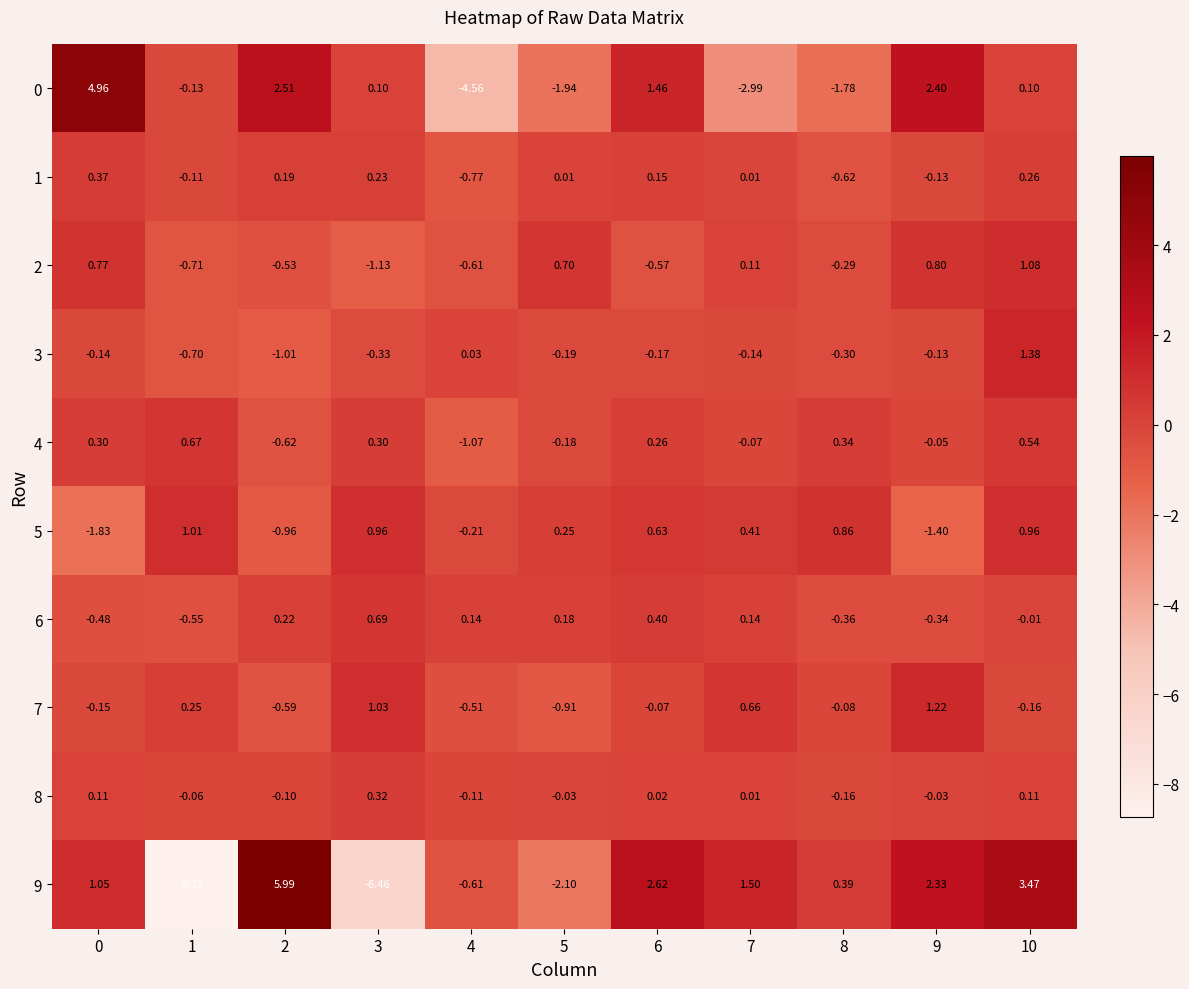

Is the value of 2 at 10 greater than the value of 6 at 9?

Yes